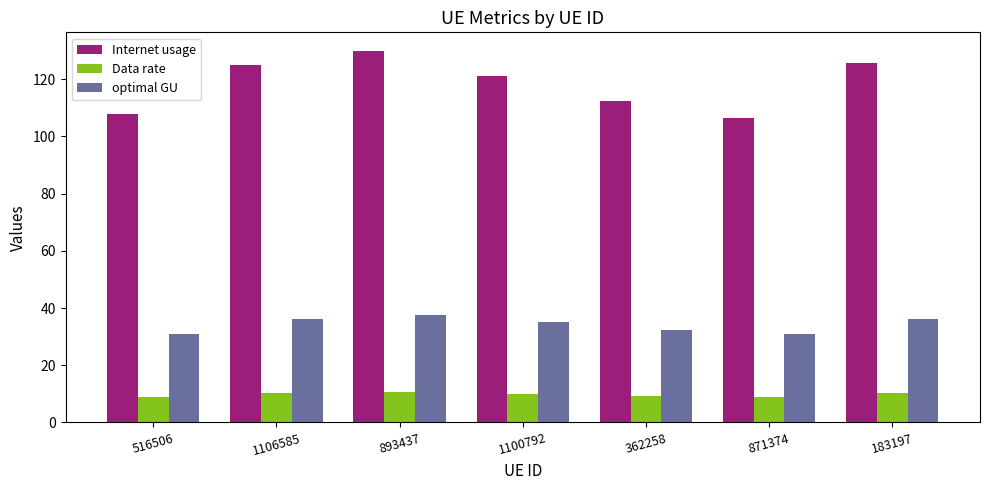

What is the difference between the Internet usage values at 871374 and 516506?

1.1